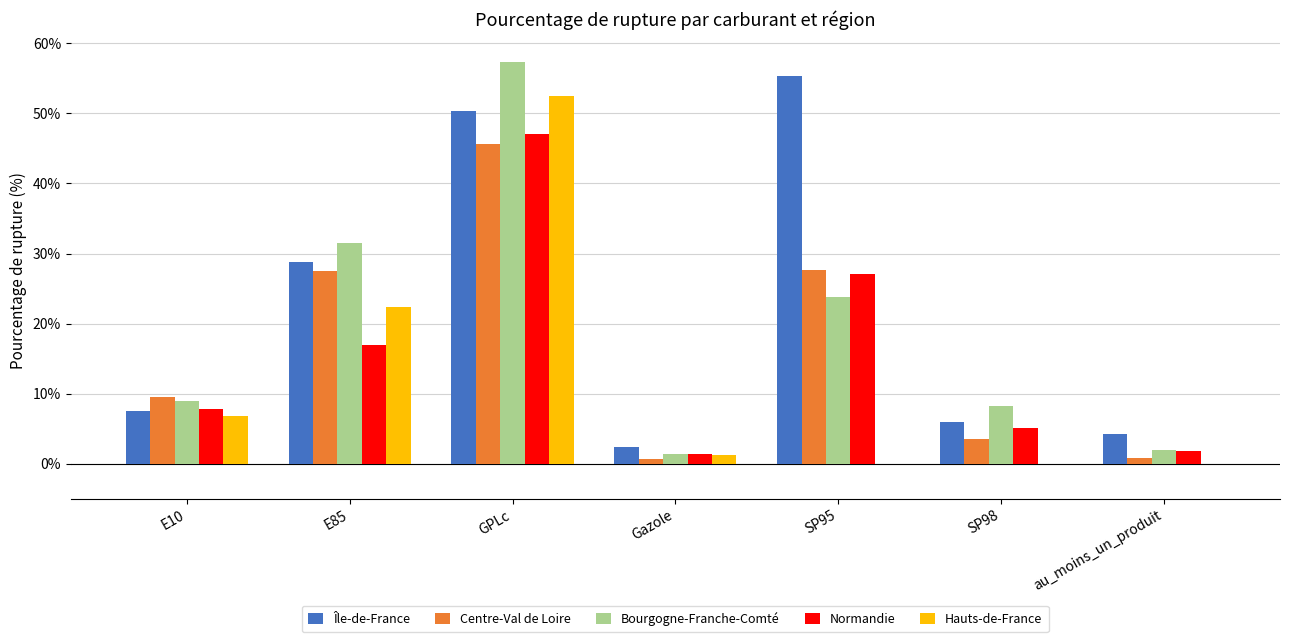

True or false: Bourgogne-Franche-Comté has a value of 23.8 at SP95.

True